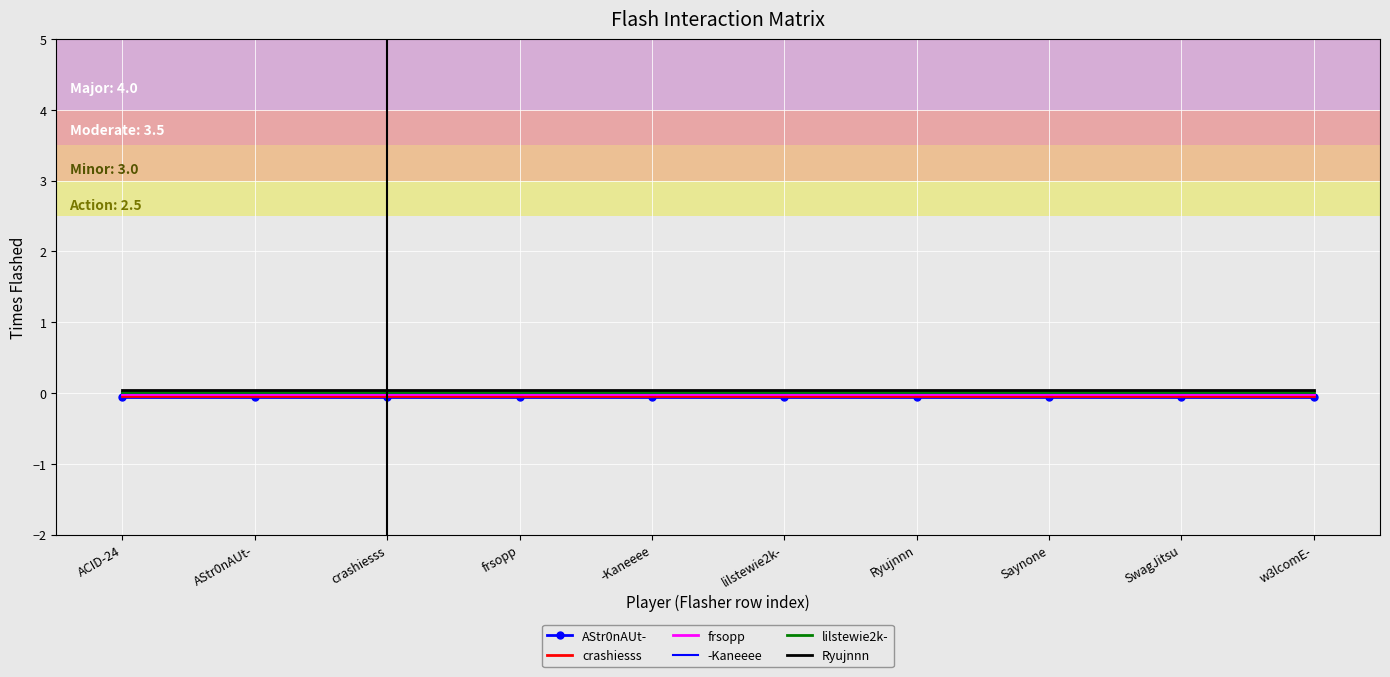

What is the label of the 4th point from the left?

frsopp